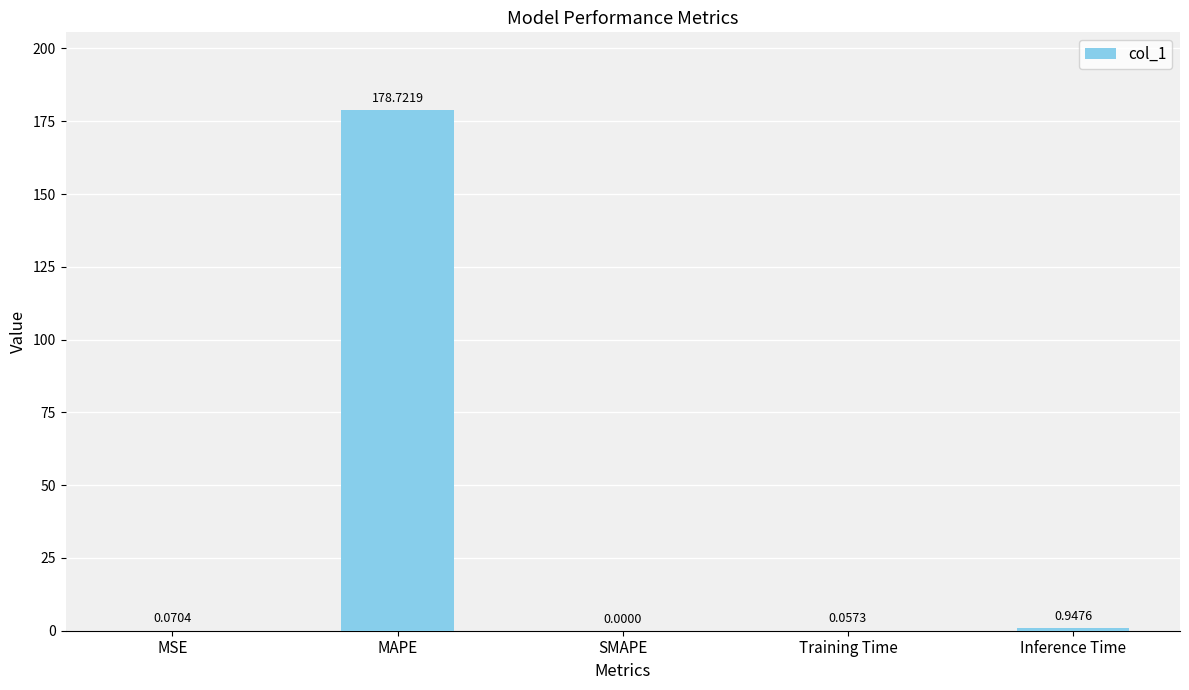

Does the chart contain stacked bars?

No